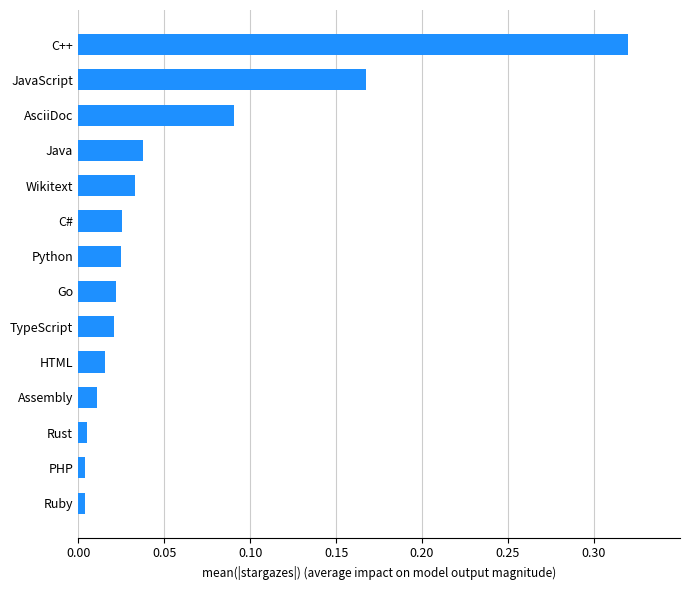

True or false: the data shows 0.5 at C++.

False